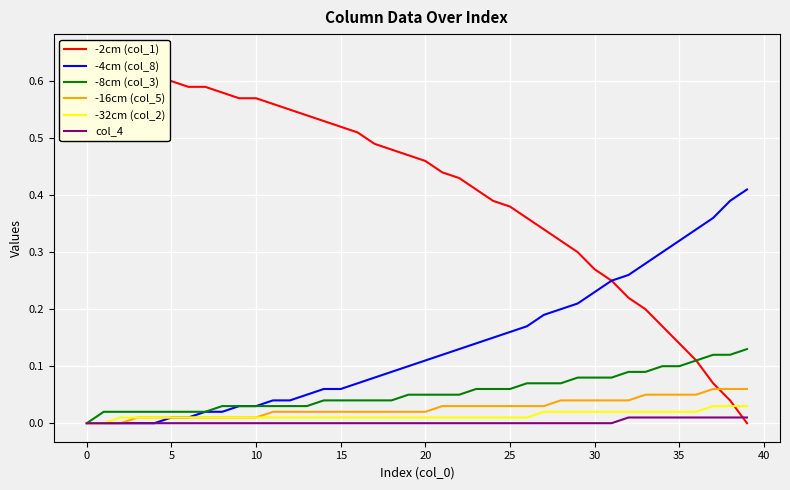

Which series has the largest total across all categories?

-2cm (col_1)